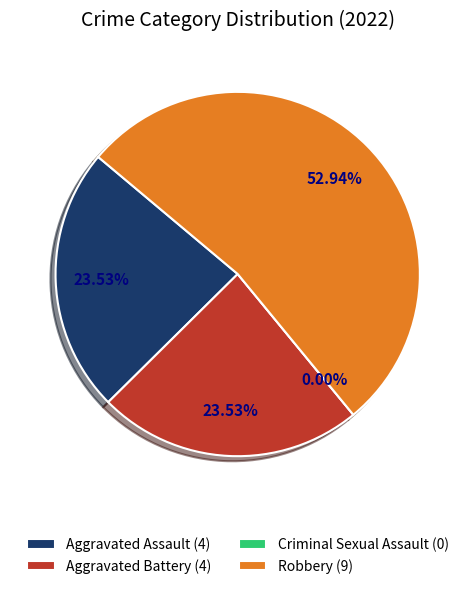

To the nearest percent, what is the average slice percentage?

25%